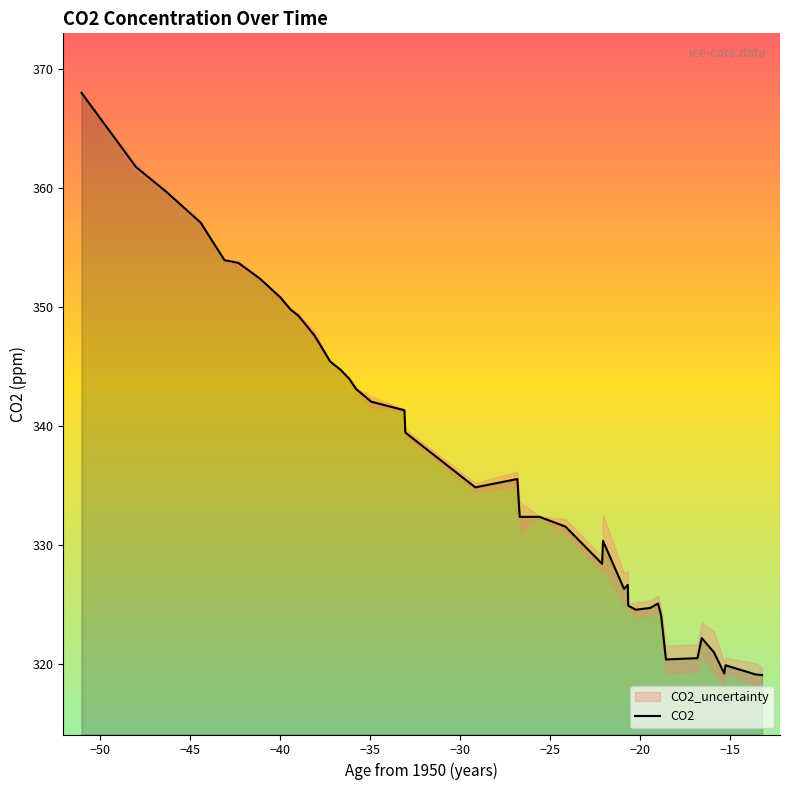

How many categories are shown in the chart?

40